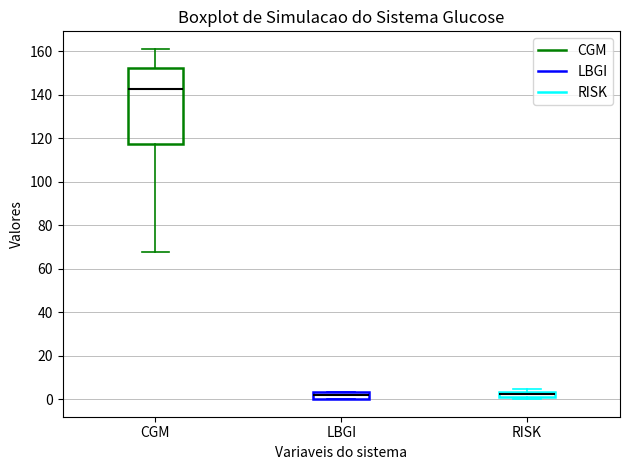

Where does the upper whisker of the box for CGM end on the y-axis? The values are not printed on the chart, so give them approximately, as read against the axis.

162